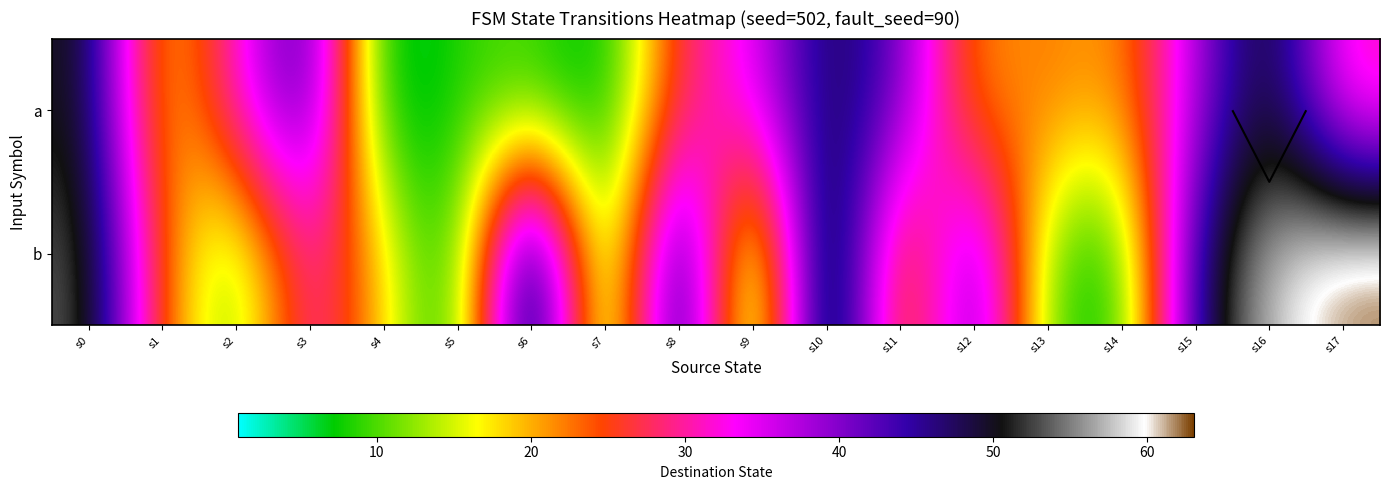

Which category has the lowest value across all series?

s9